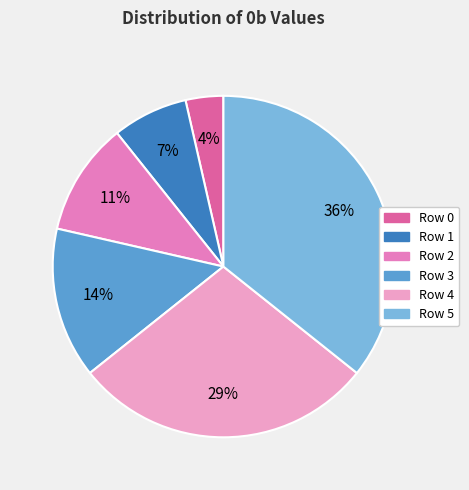

To the nearest percent, what is the combined percentage of Row 2 and Row 5?

46%